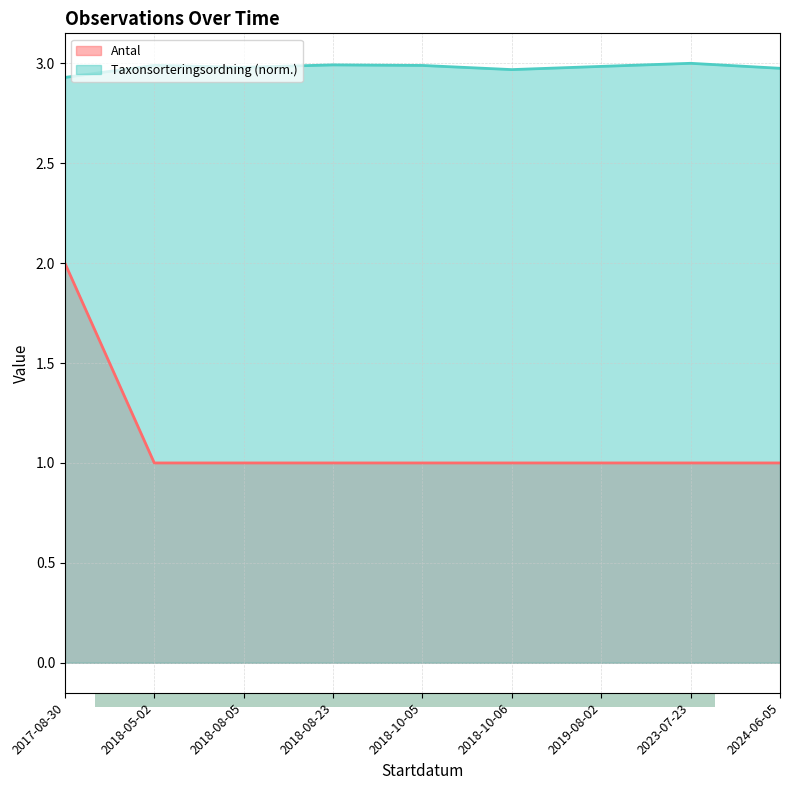

At which category does the chart reach its minimum across all series?

2018-05-02